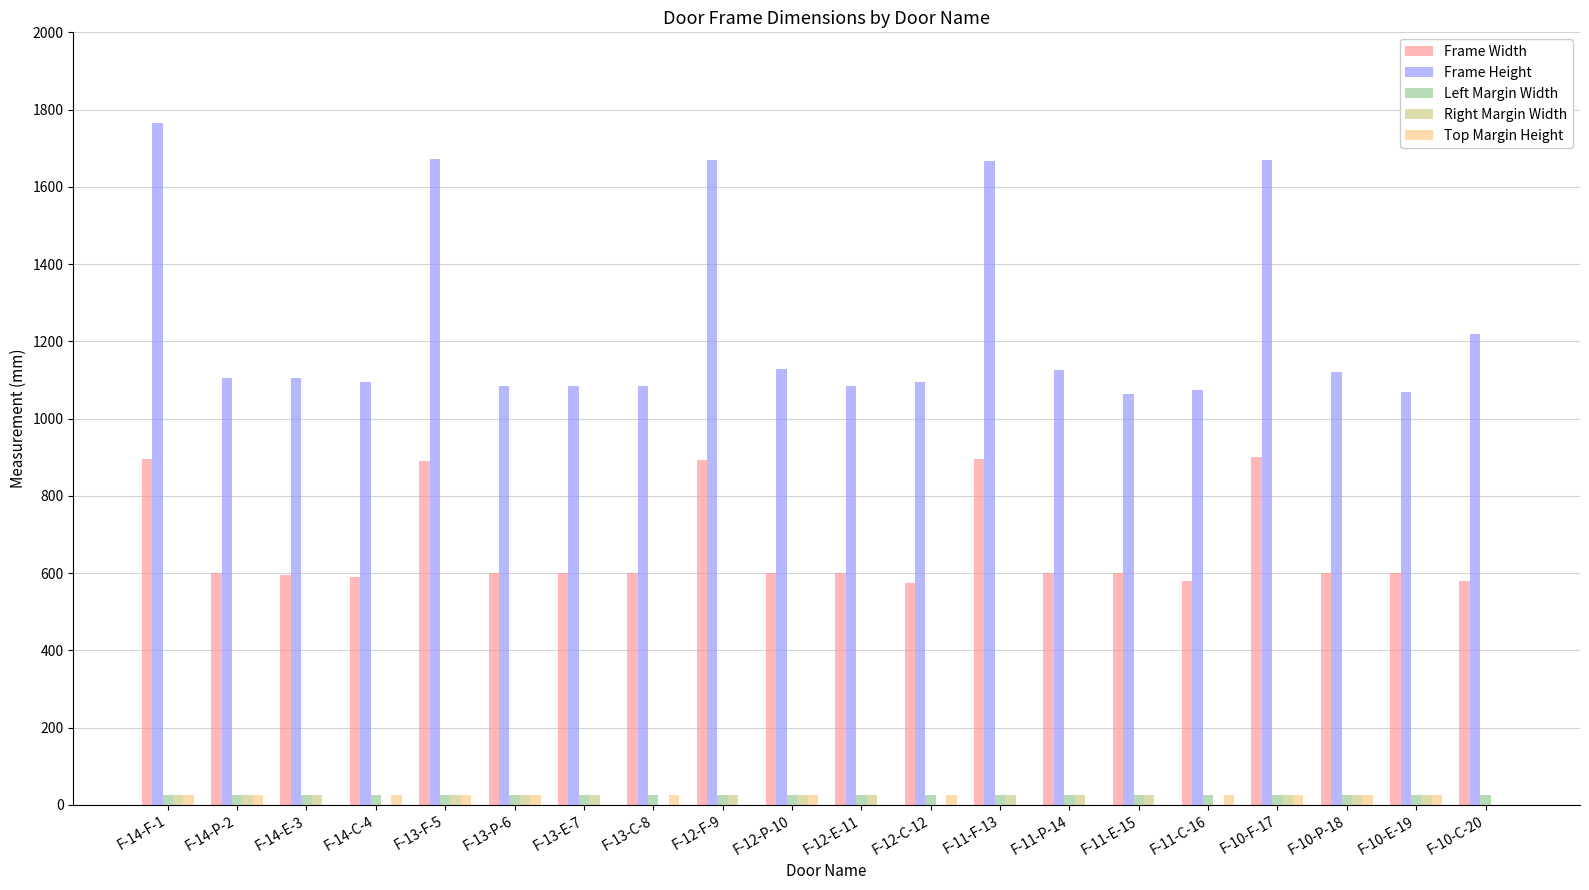

What is the highest value of the Left Margin Width series?

25